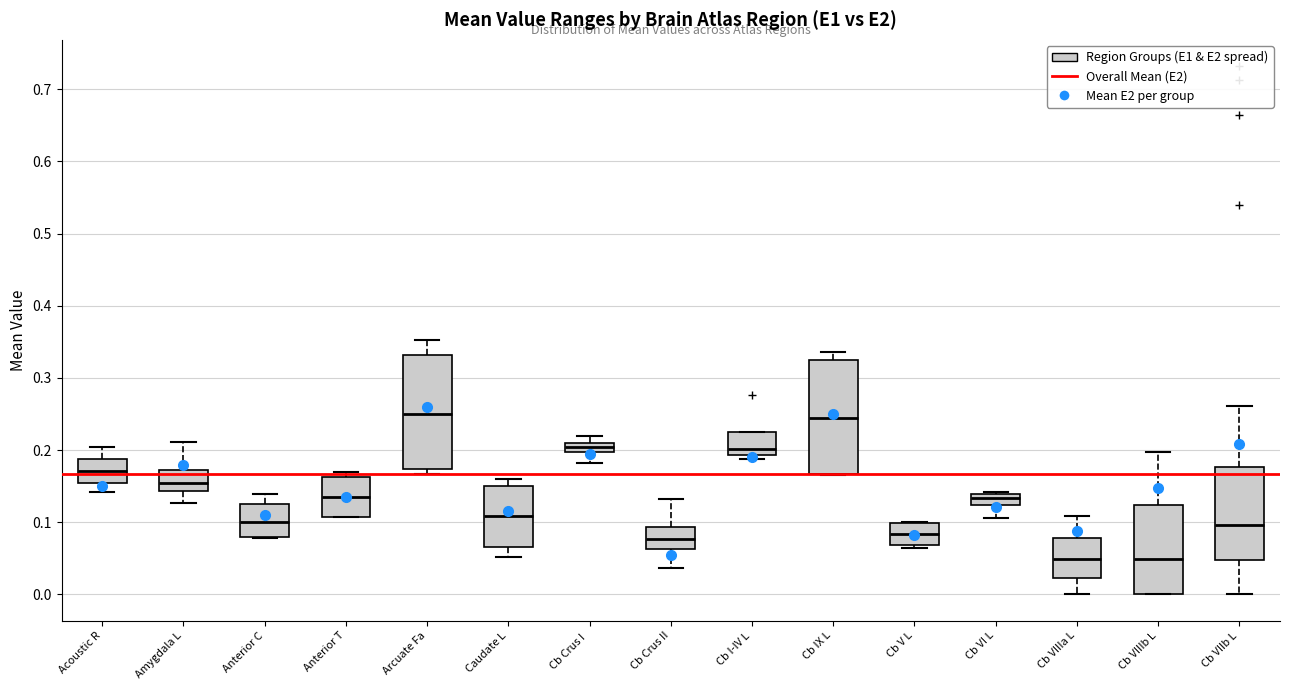

Where is the upper edge of the box for Anterior C on the y-axis? The values are not printed on the chart, so give them approximately, as read against the axis.

0.12